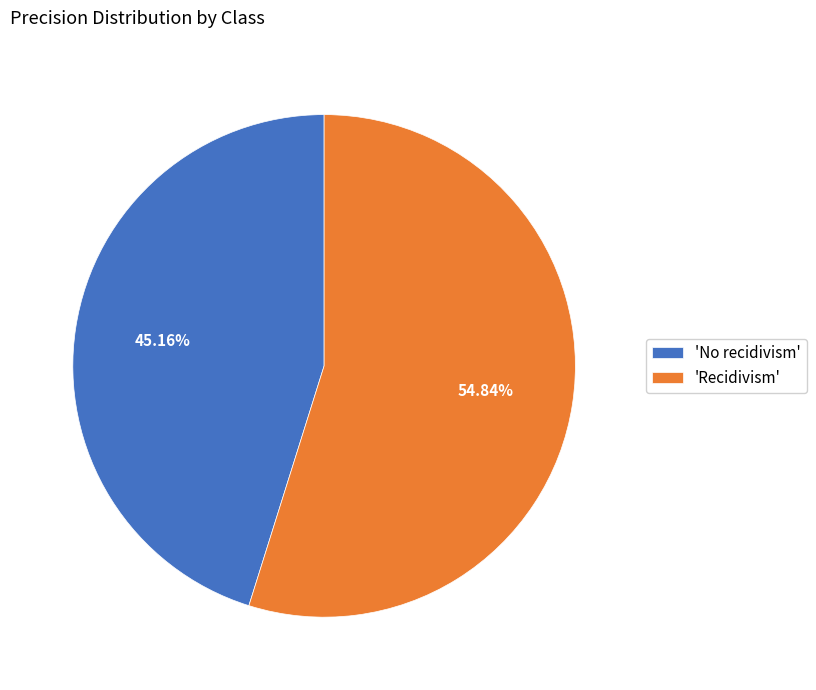

How many segments does this pie chart have?

2